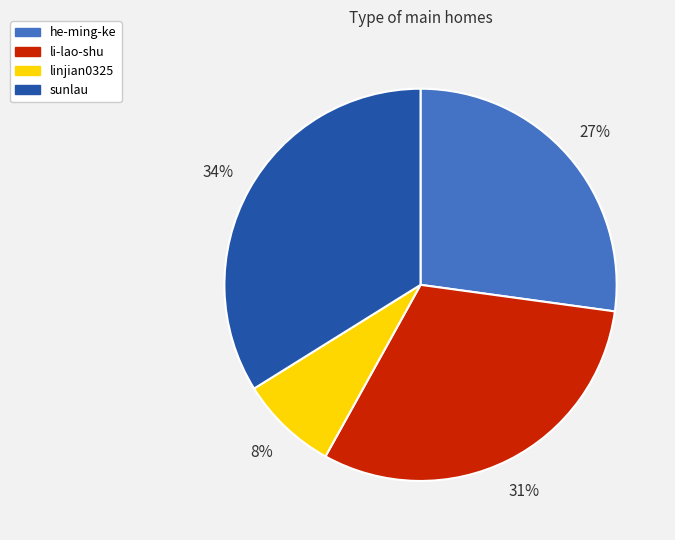

What percentage is the he-ming-ke slice, to the nearest percent?

27%